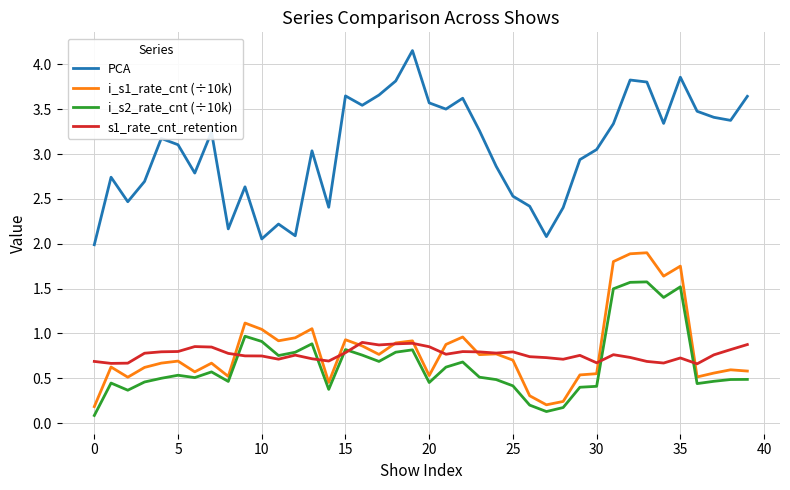

Rank the series by their maximum value, from lowest to highest.

s1_rate_cnt_retention, i_s2_rate_cnt (÷10k), i_s1_rate_cnt (÷10k), PCA